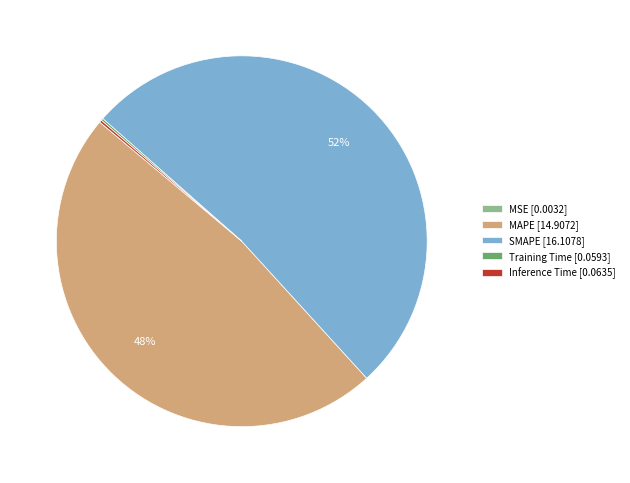

Is there any slice that represents more than half of the pie?

Yes